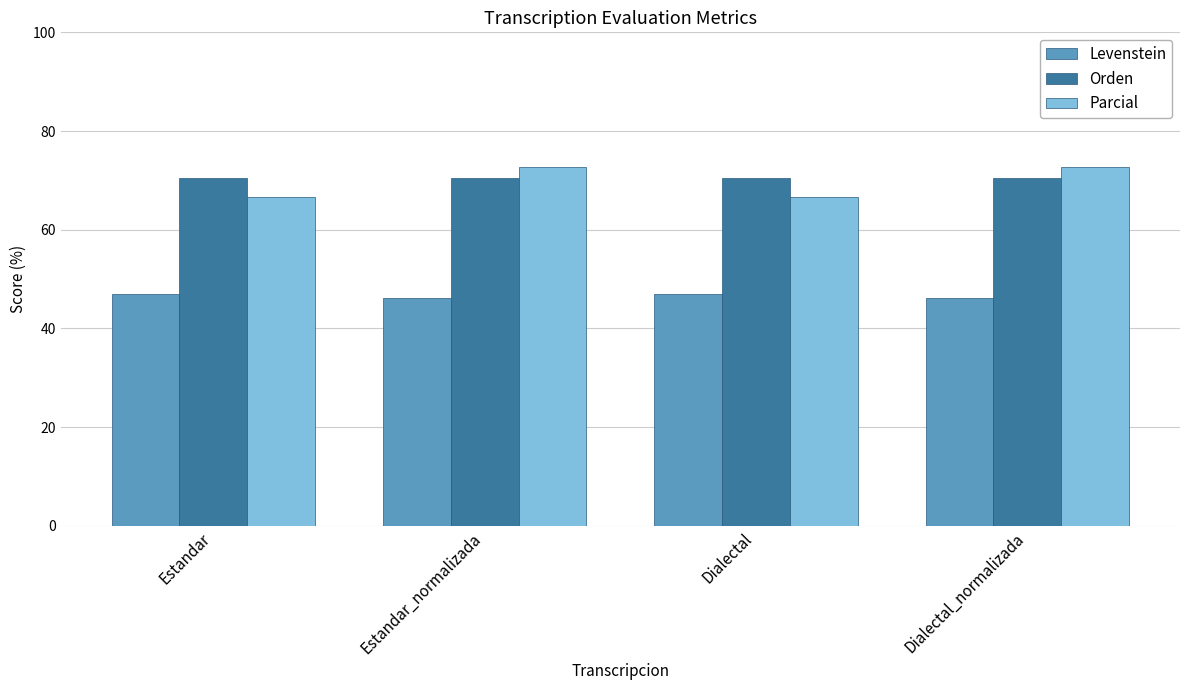

Reading right to left, transcribe all the data shown in this chart.

Levenstein: Dialectal_normalizada=46.2	Dialectal=47.1	Estandar_normalizada=46.2	Estandar=47.1
Orden: Dialectal_normalizada=70.6	Dialectal=70.6	Estandar_normalizada=70.6	Estandar=70.6
Parcial: Dialectal_normalizada=72.7	Dialectal=66.7	Estandar_normalizada=72.7	Estandar=66.7